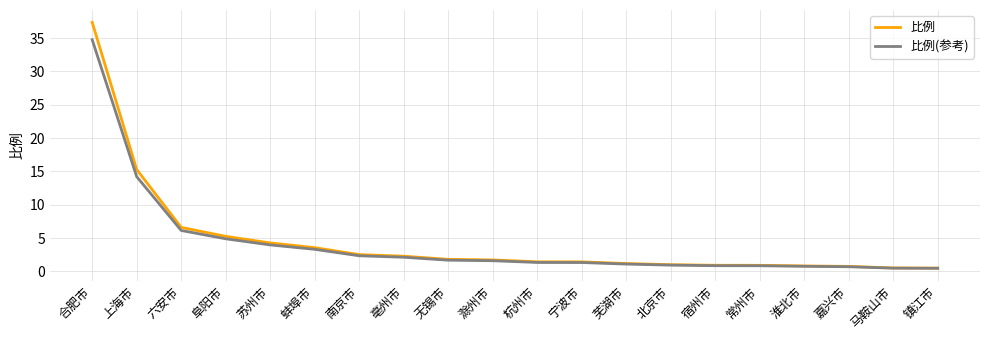

At which label is 比例 closest to 18?

上海市